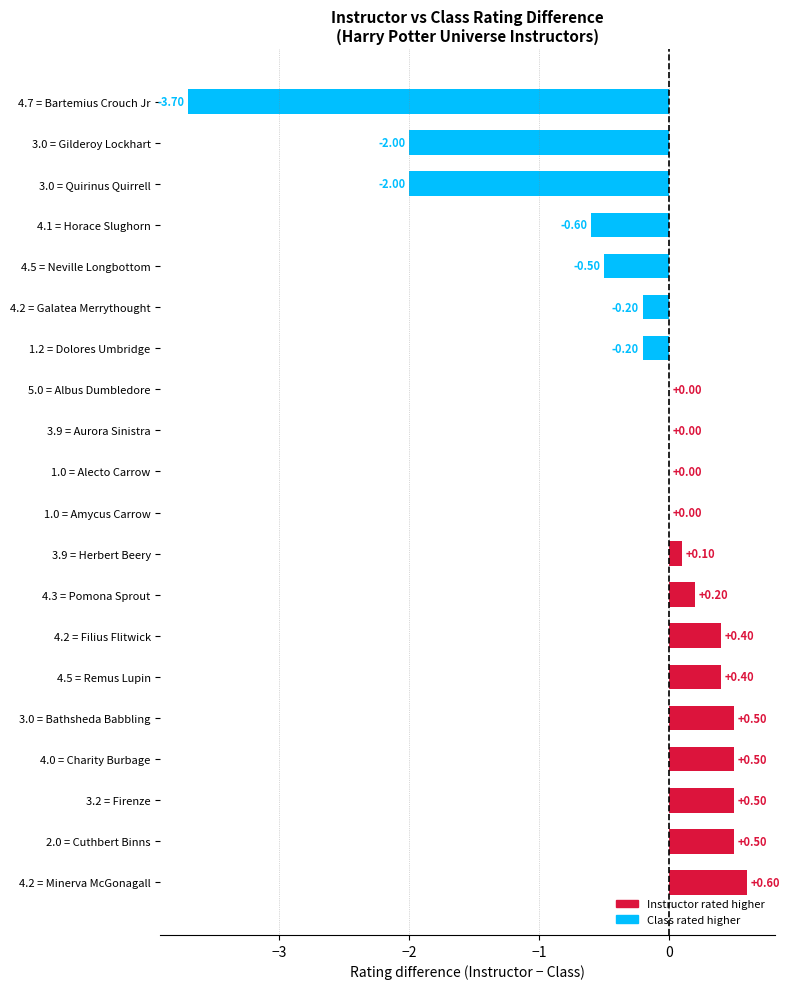

Which has a higher value, 3.9 = Herbert Beery or 1.0 = Alecto Carrow?

3.9 = Herbert Beery